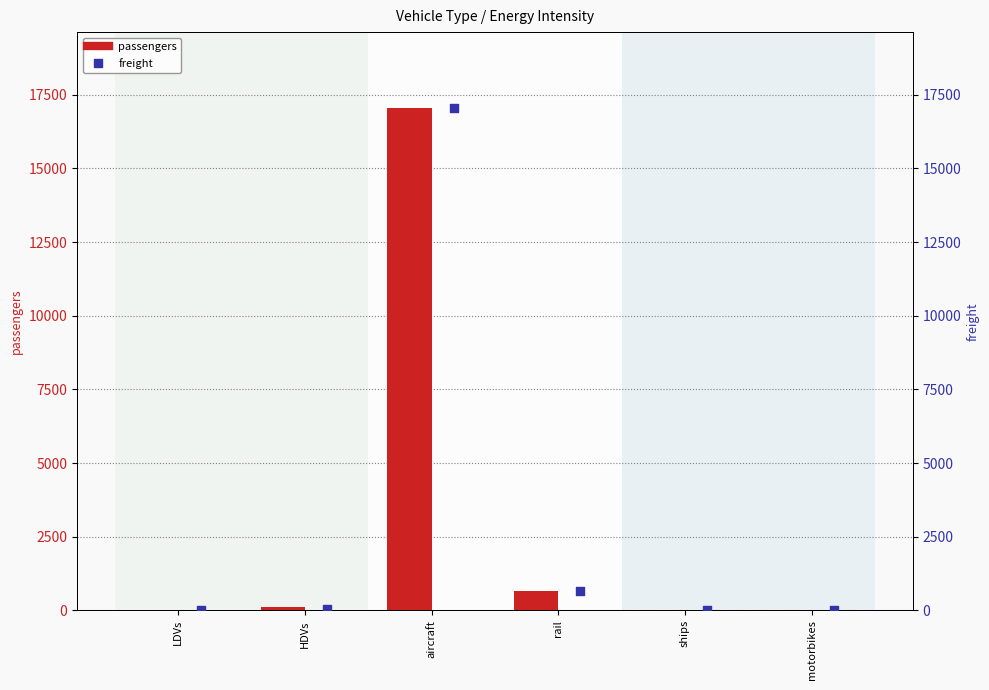

At which category is the sum across all series the highest?

aircraft